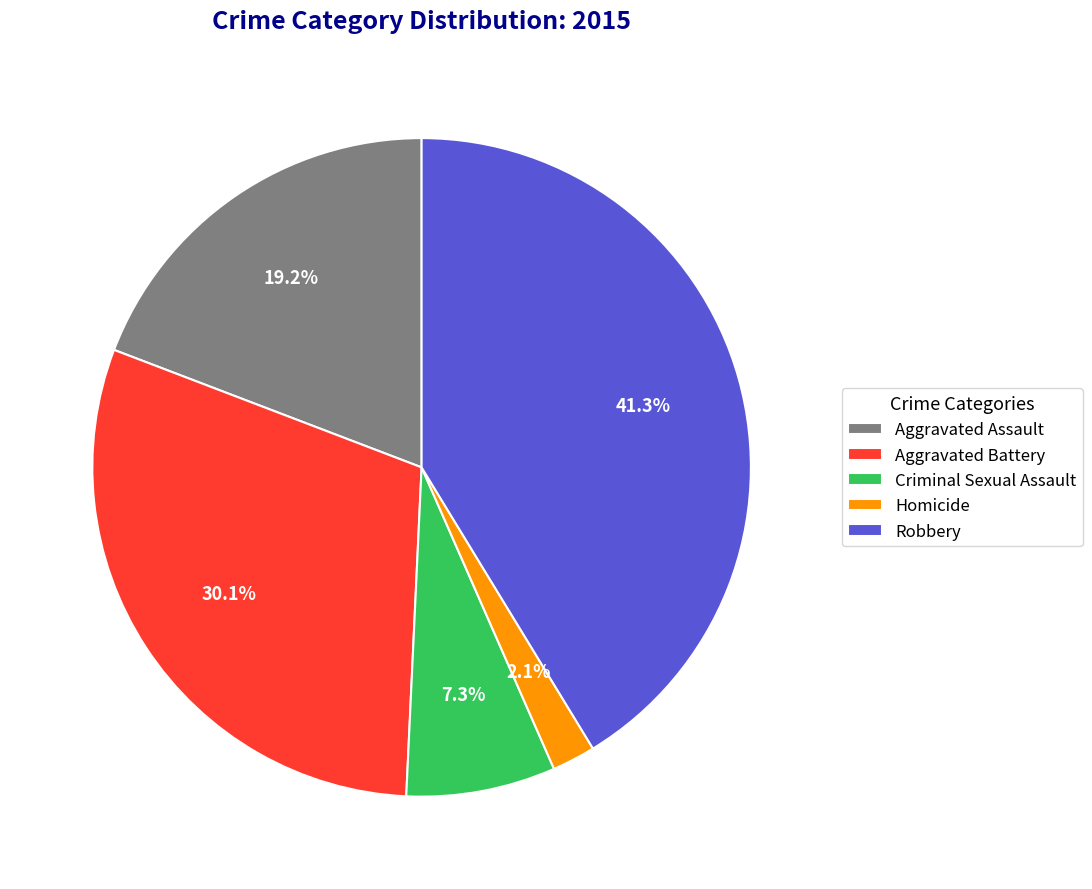

Does Aggravated Assault represent more than half of the total?

No